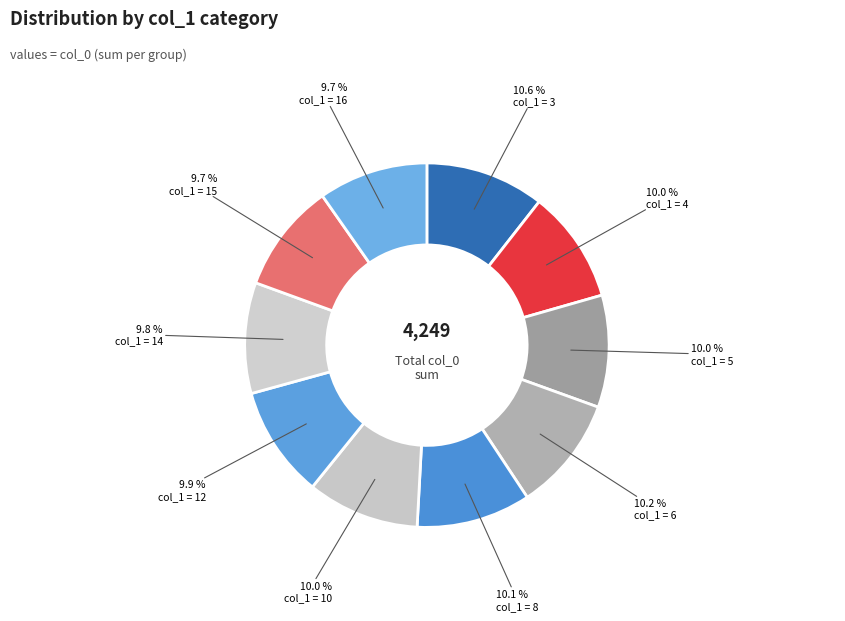

What is the smallest slice in the pie chart?

col_1=15